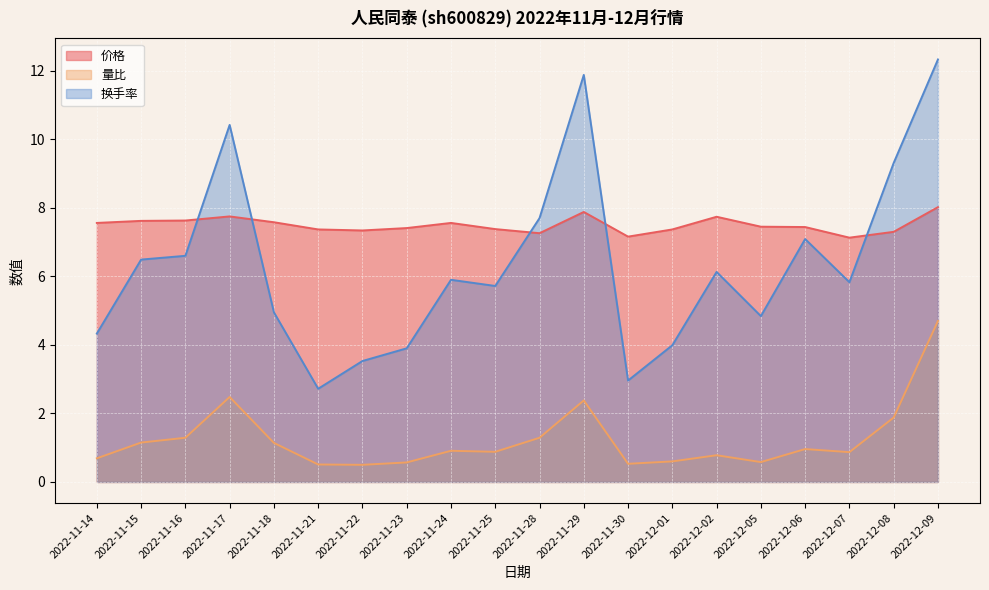

Between 2022-11-28 and 2022-12-07, which series saw the biggest shift?

换手率